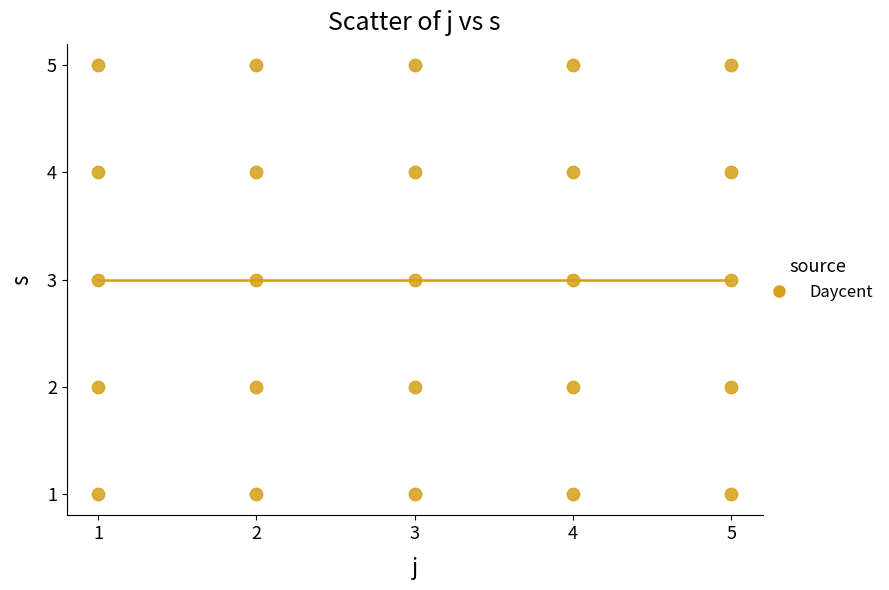

What is the range of X values (max minus min)?

4